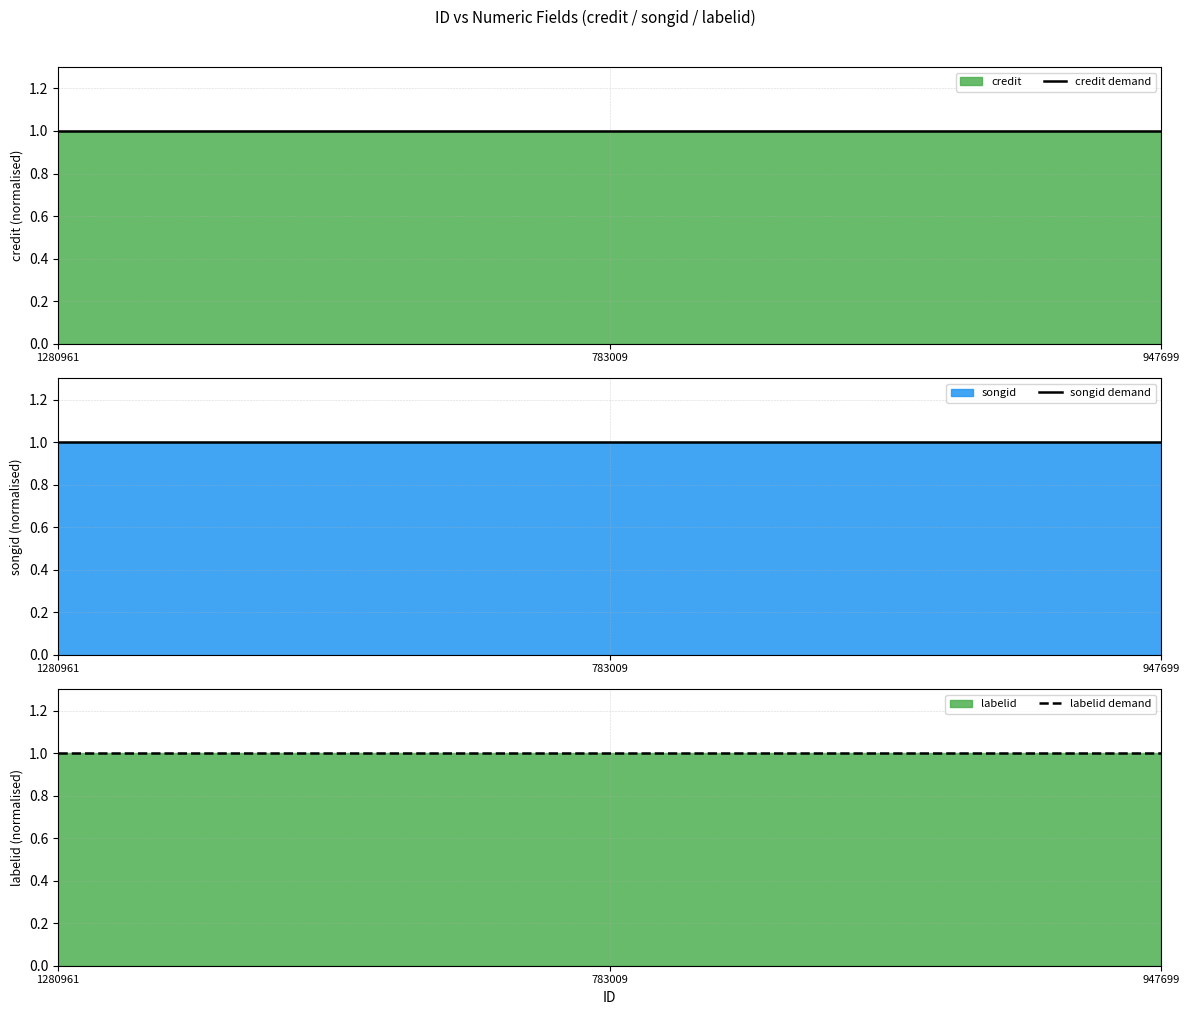

How many data points does each series have?

3